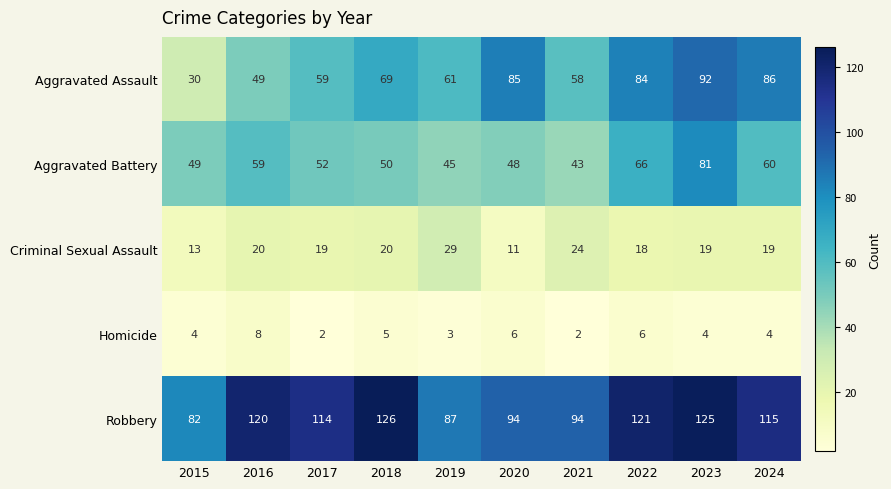

Which label corresponds to the largest value in the chart?

2018